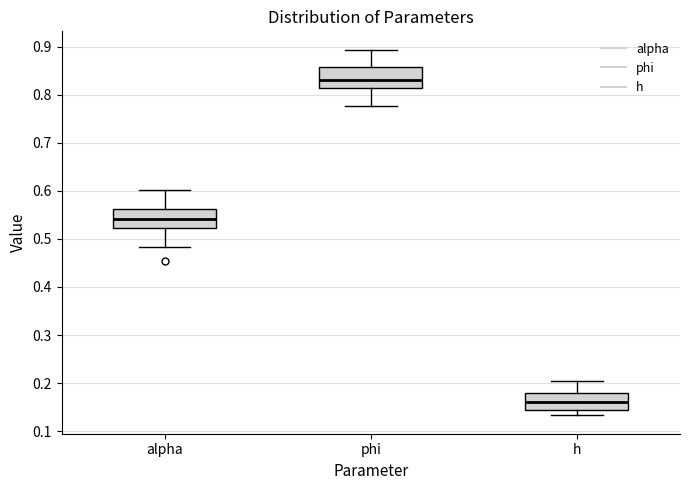

Reading left to right, transcribe this box plot: for each box, give where its median line is, the range the box spans, and where its two whiskers end, as read against the y-axis. The values are not printed on the chart, so give them approximately, as read against the axis.

alpha: median 0.54, box 0.52 to 0.56, whiskers 0.48 to 0.60
phi: median 0.83, box 0.81 to 0.86, whiskers 0.78 to 0.89
h: median 0.16, box 0.14 to 0.18, whiskers 0.13 to 0.20